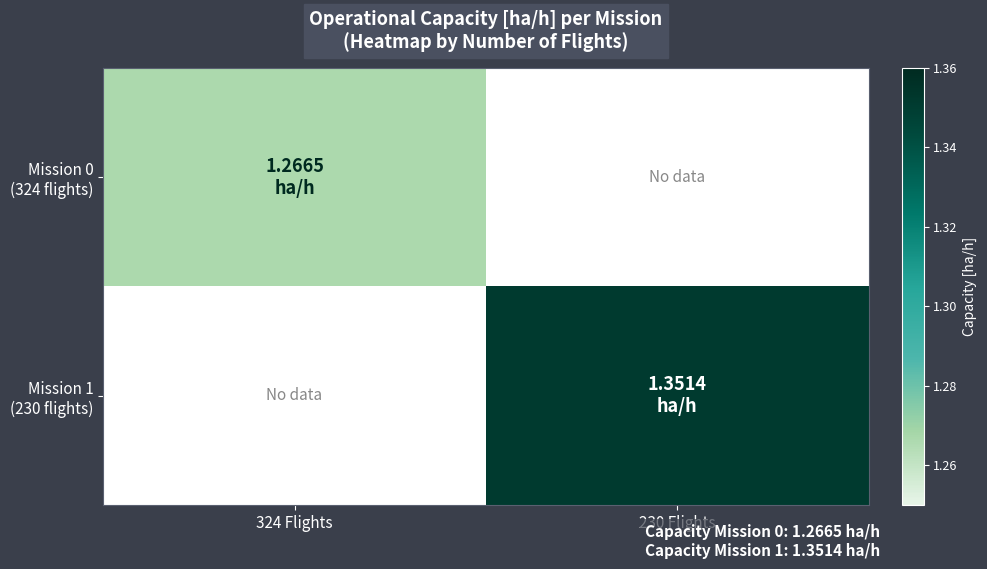

Is the value of Mission 0 (324 flights) at 324 Flights greater than the value of Mission 1 (230 flights) at 230 Flights?

No